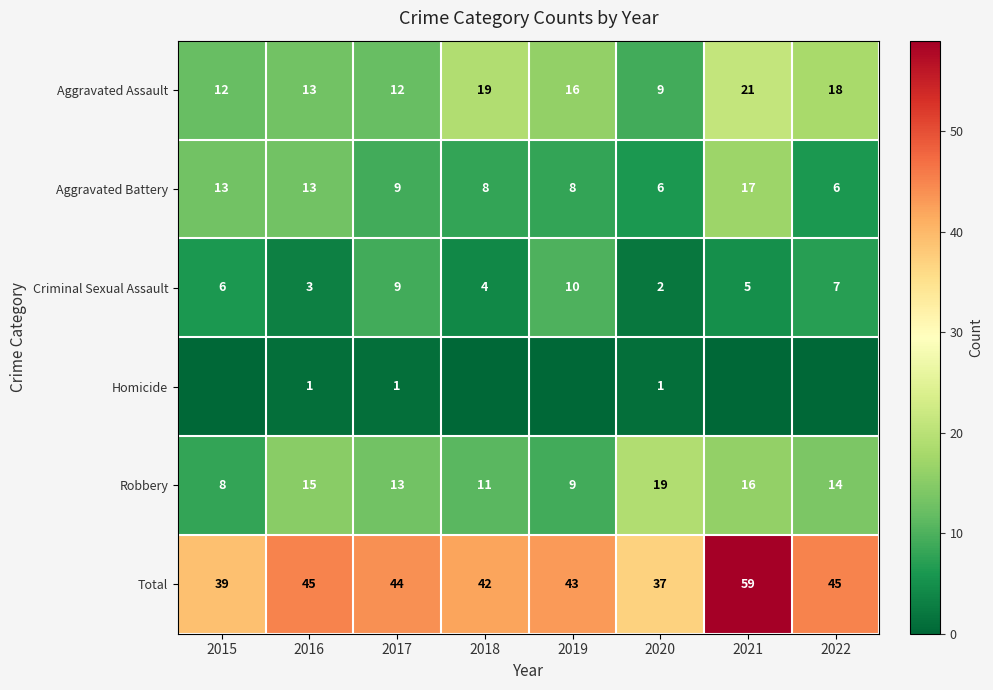

At how many categories does at least one series exceed 57?

1